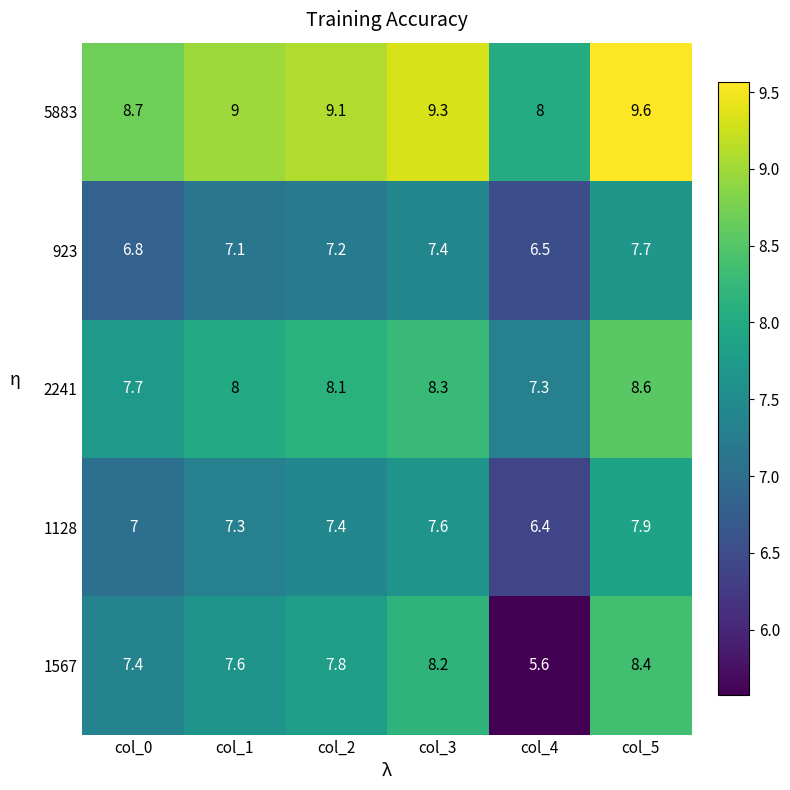

What is the highest value of the 1128 series?

7.9